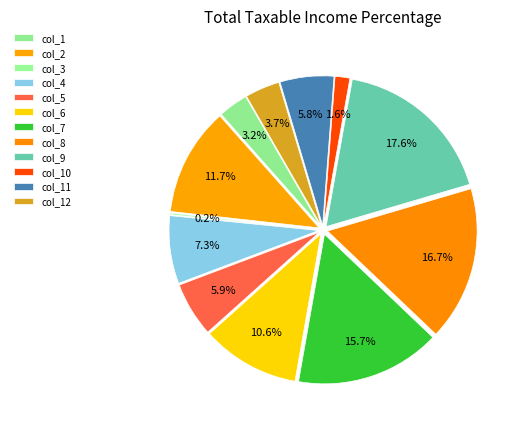

What percentage is the col_1 slice, to the nearest percent?

3%